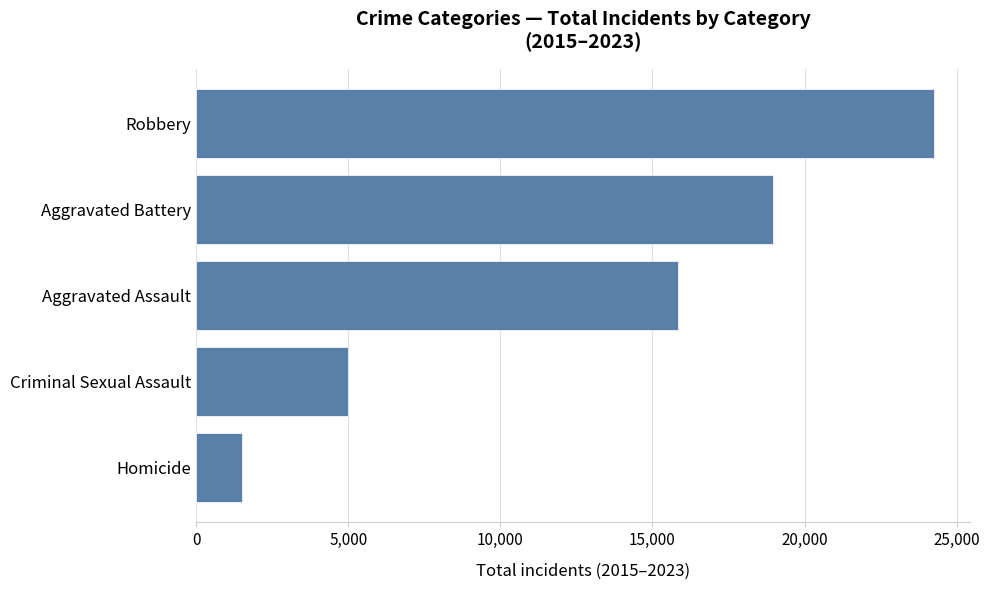

List the labels in order of value, smallest first.

Homicide, Criminal Sexual Assault, Aggravated Assault, Aggravated Battery, Robbery